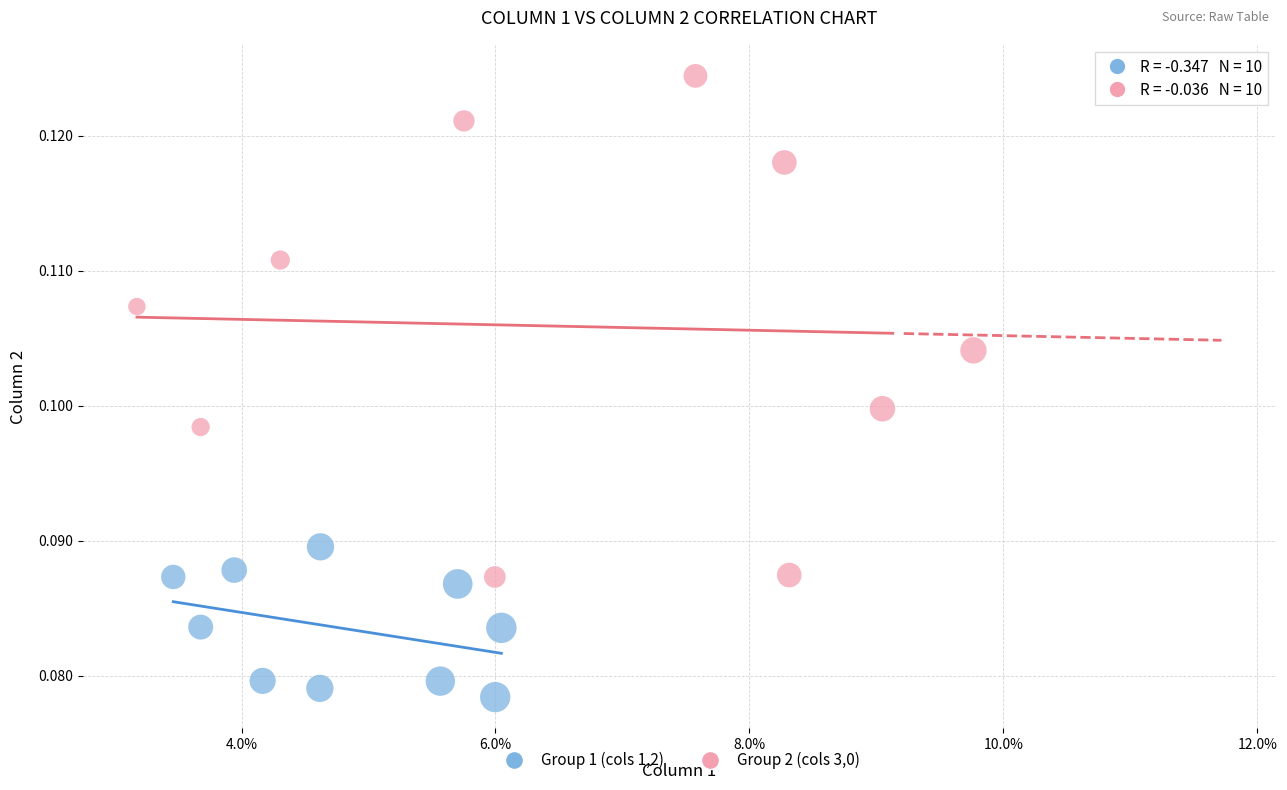

Which series contains the highest Y value?

Group 2 (cols 3,0)